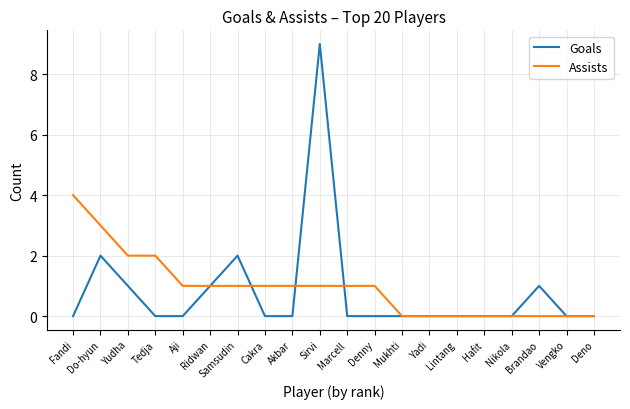

True or false: Assists has a value of 0 at Samsudin.

False